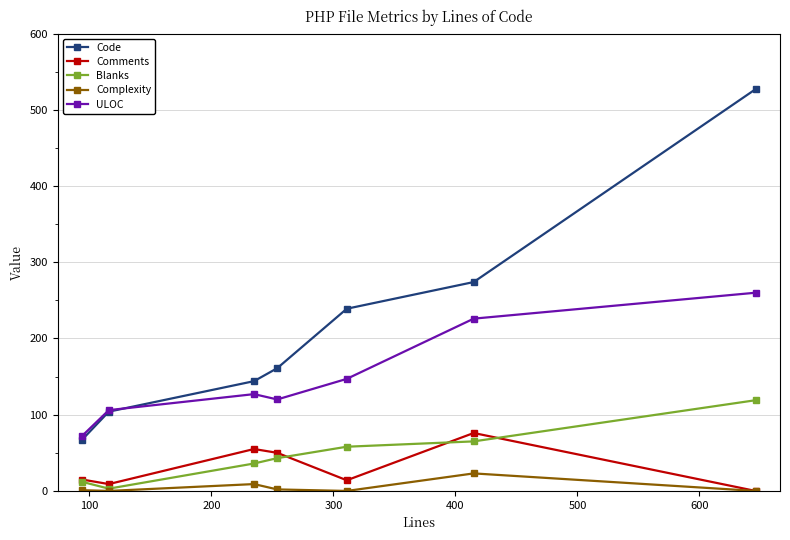

True or false: Complexity has more than 1 interior local peaks.

True